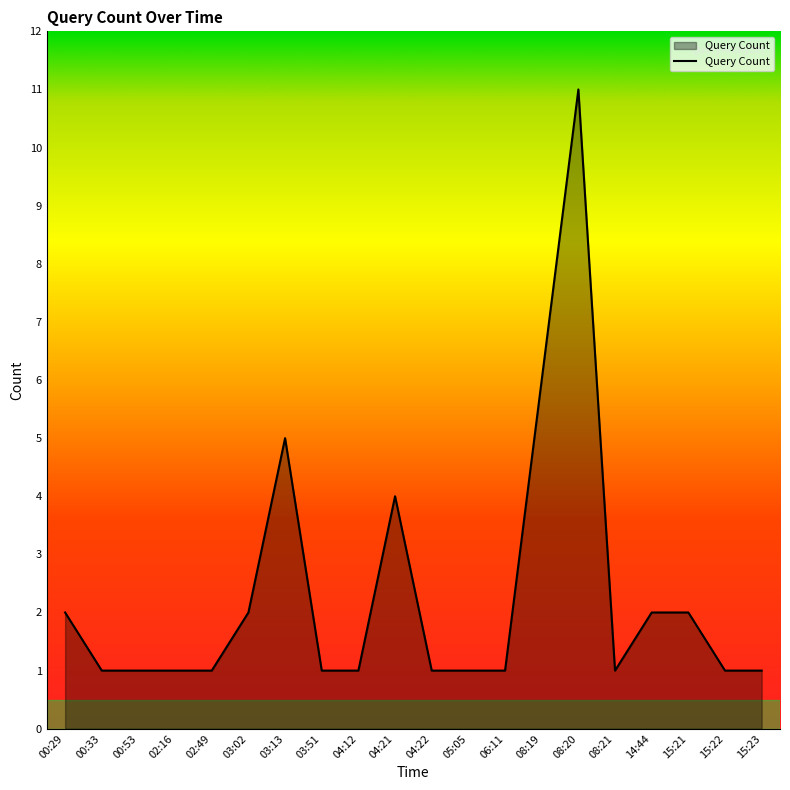

Reading right to left, what are all the values shown in this chart?

1	1	2	2	1	11	6	1	1	1	4	1	1	5	2	1	1	1	1	2